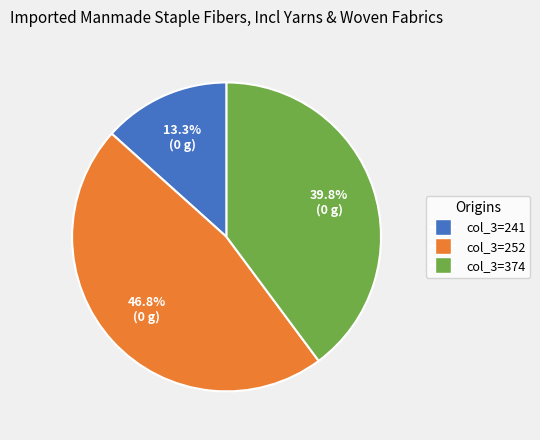

Which slice is the smallest?

col_3=241